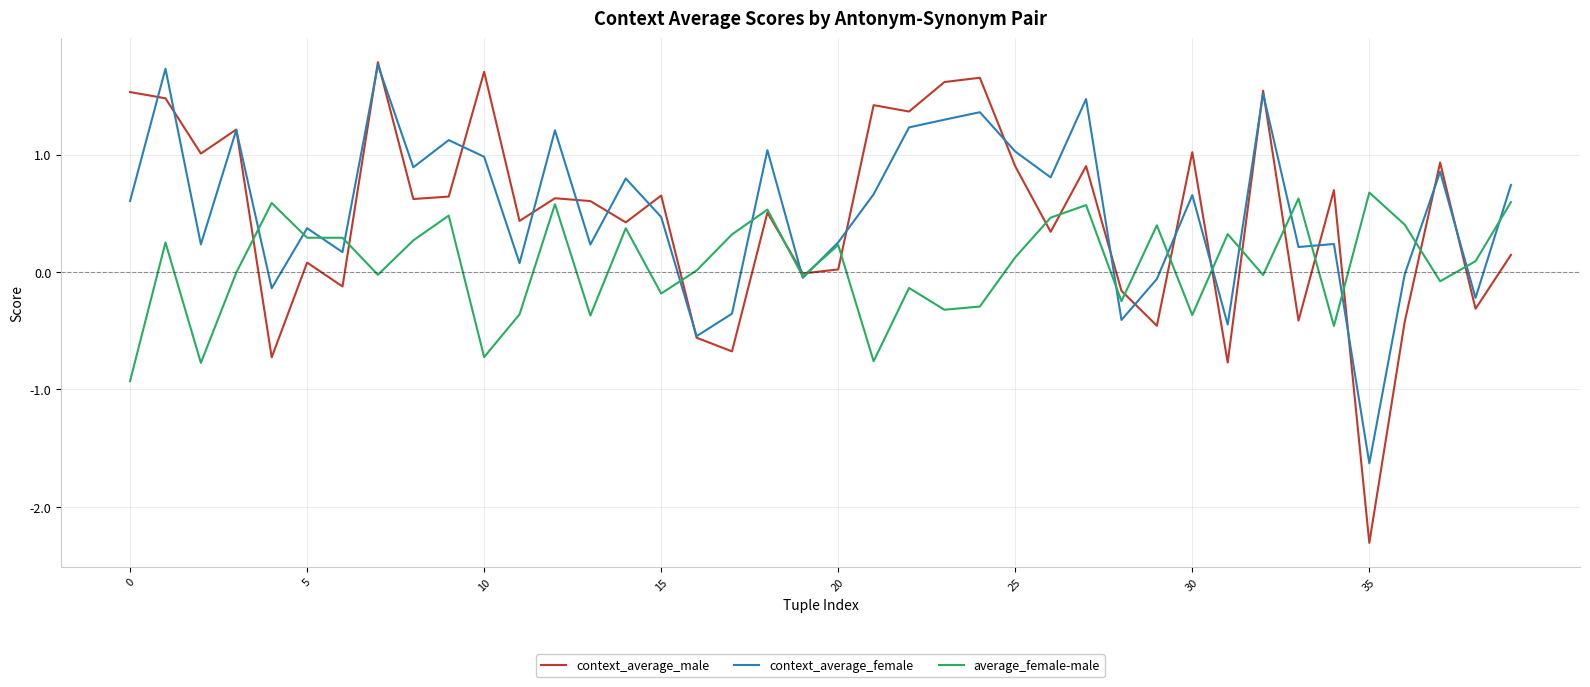

In context_average_female, how many points are higher than both neighbors (excluding endpoints)?

14